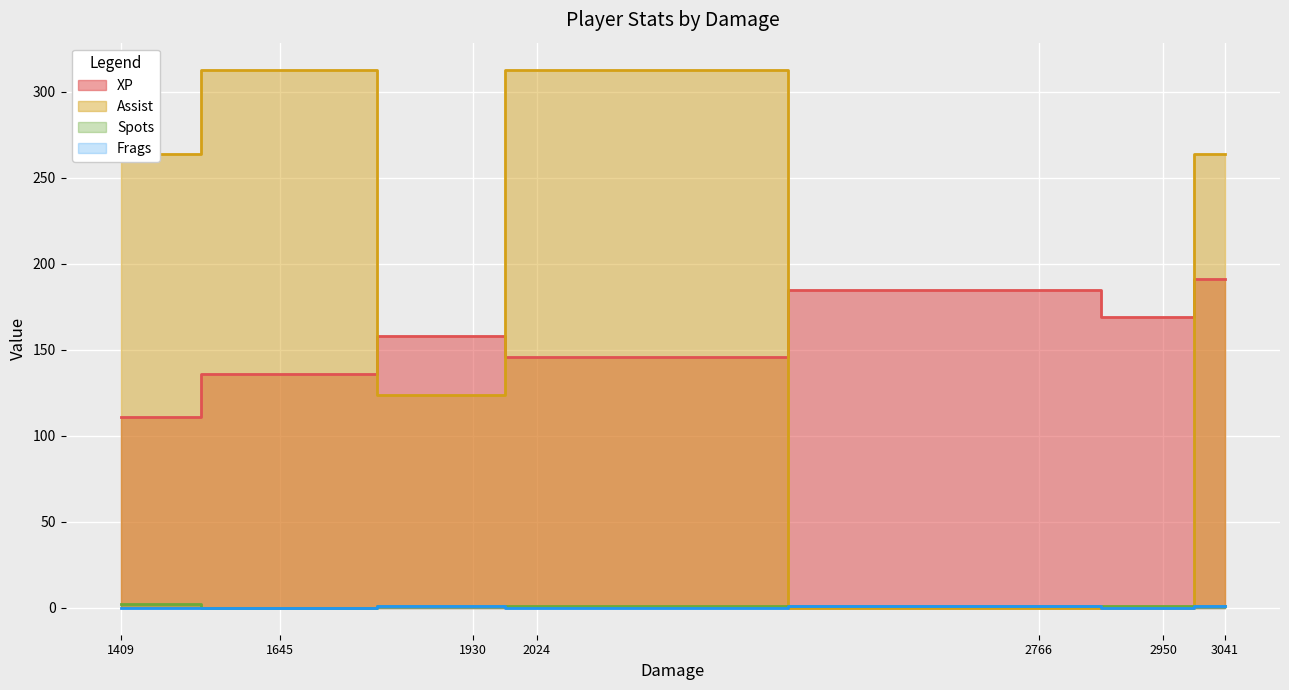

Which has a higher value, 1409 or 2024?

2024